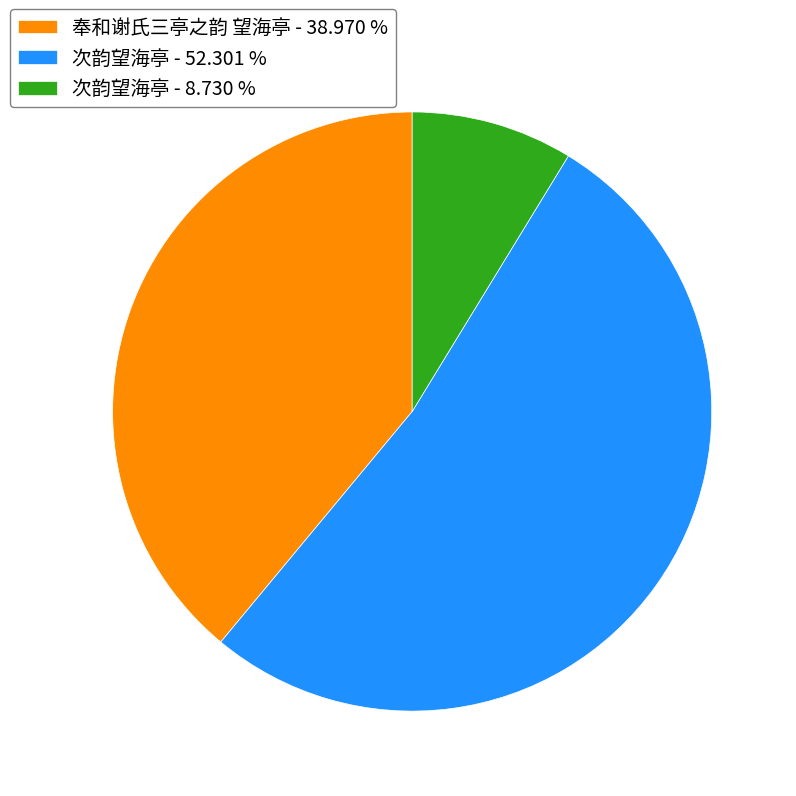

How many segments does this pie chart have?

3